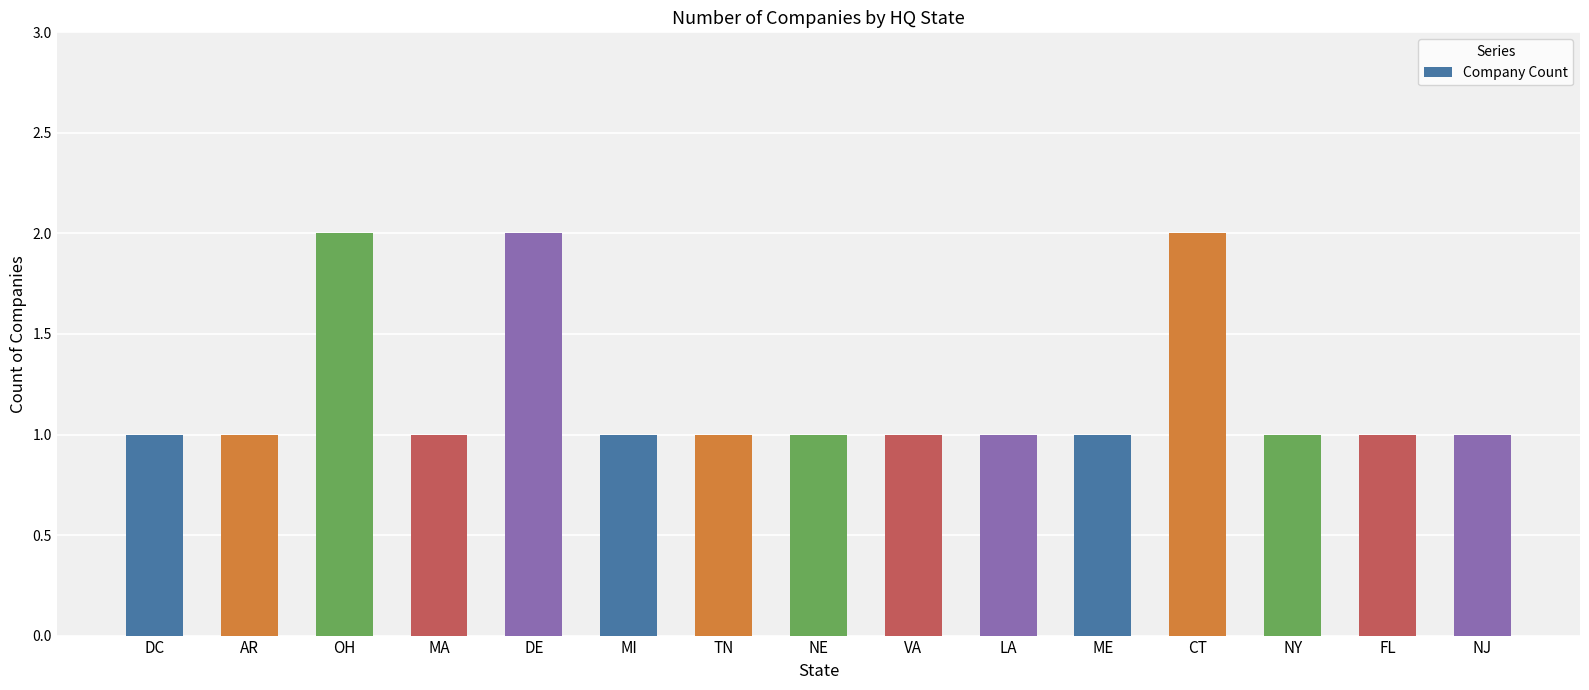

What is the greatest value displayed?

2